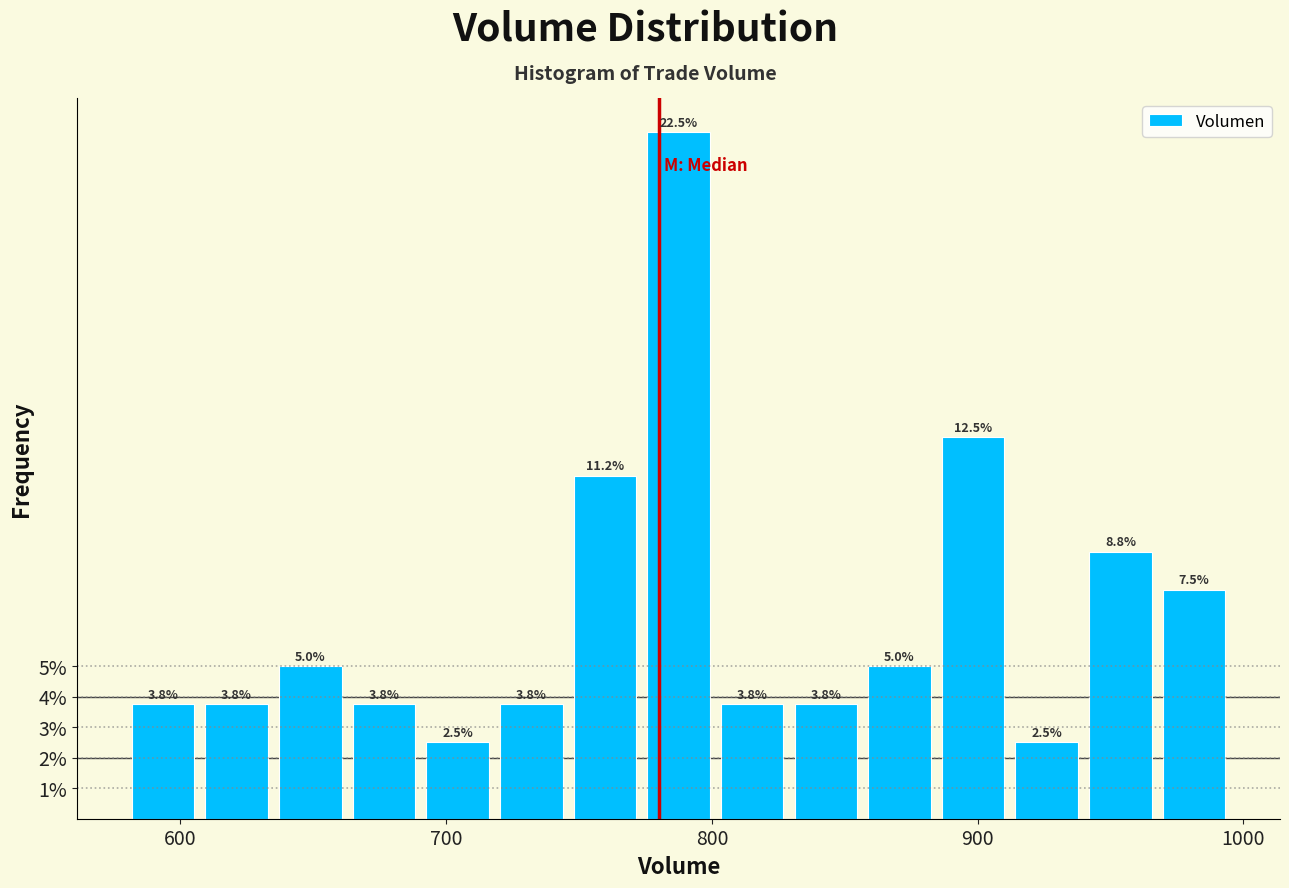

Around what value on the x-axis is the tallest bar? Give the approximate position of its centre, as read against the axis.

790